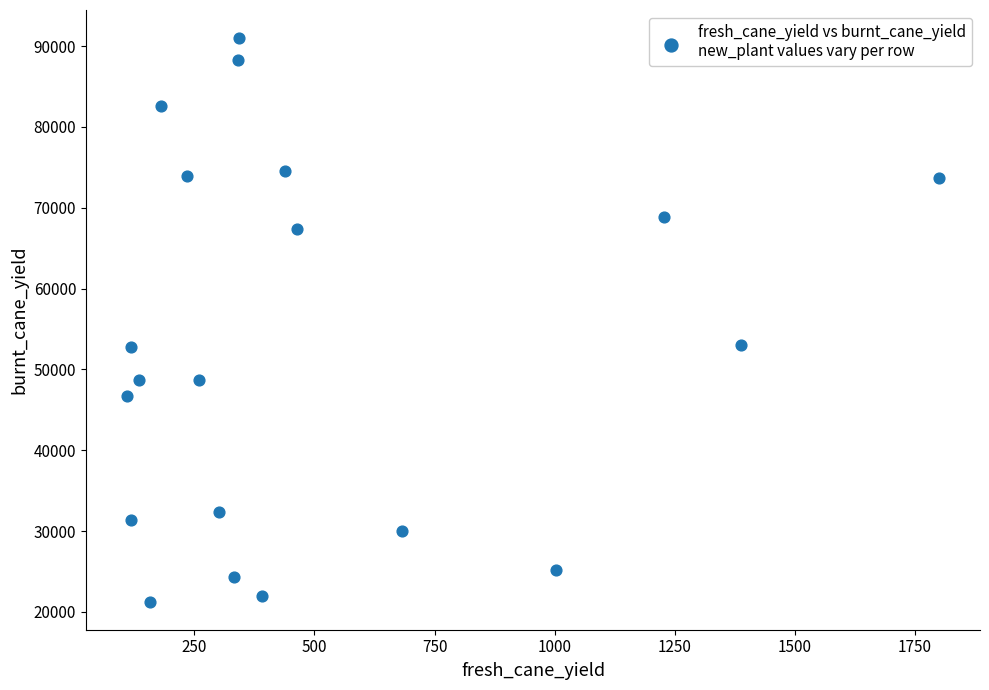

What is the range of Y values (max minus min)?

69700